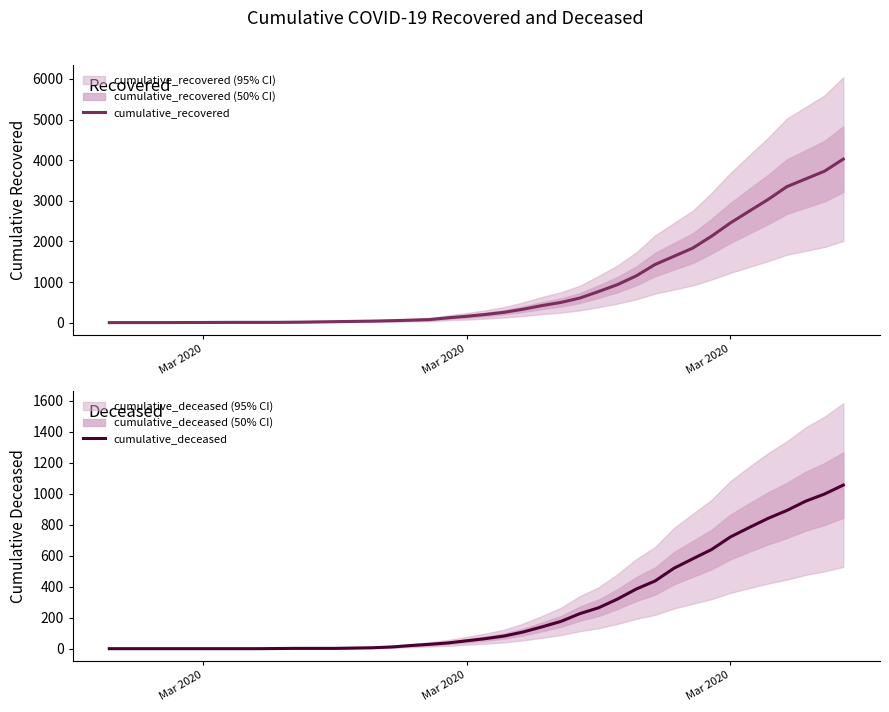

Which series has the largest range (max minus min)?

cumulative_recovered